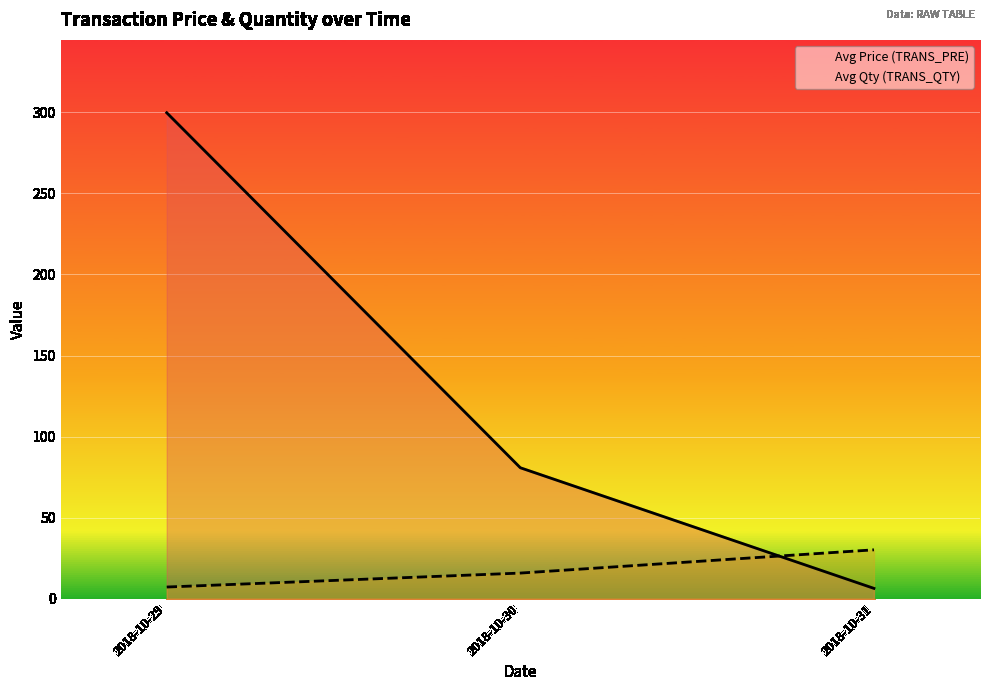

Reading left to right, list all the values displayed in this chart.

Avg Price (TRANS_PRE): 299.8	80.7	6.3
Avg Qty (TRANS_QTY): 7.1	15.8	30.1